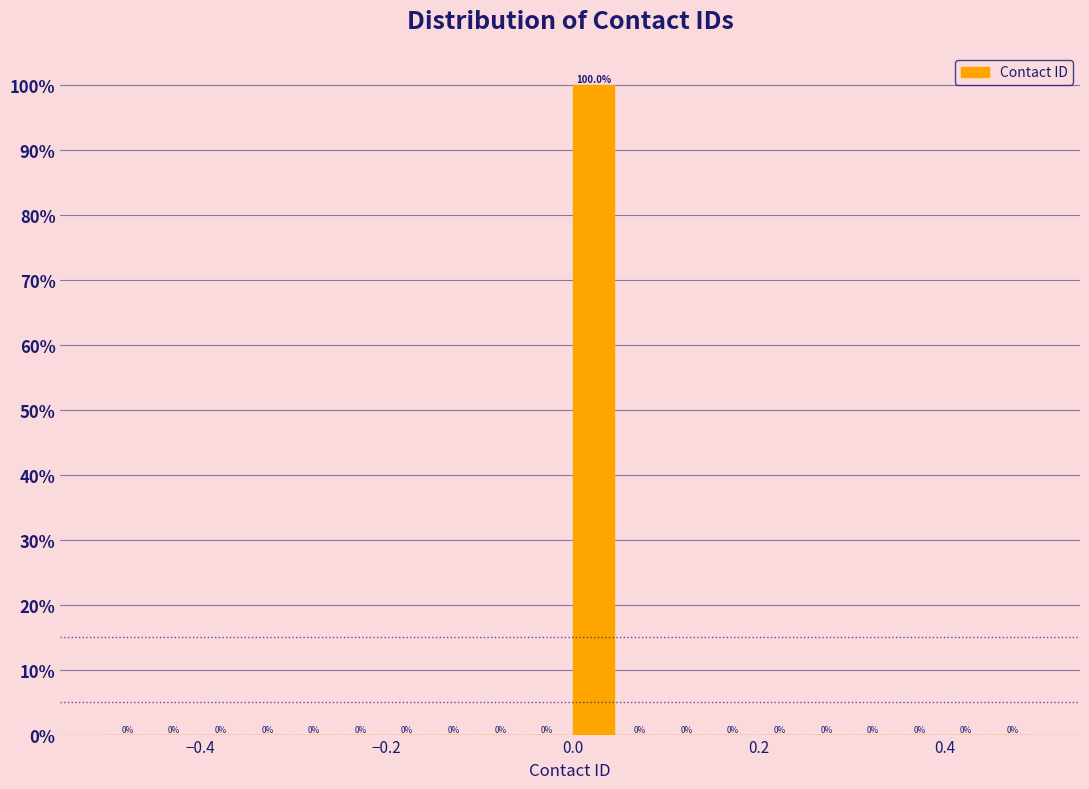

Around what value on the x-axis is the tallest bar? Give the approximate position of its centre, as read against the axis.

0.02